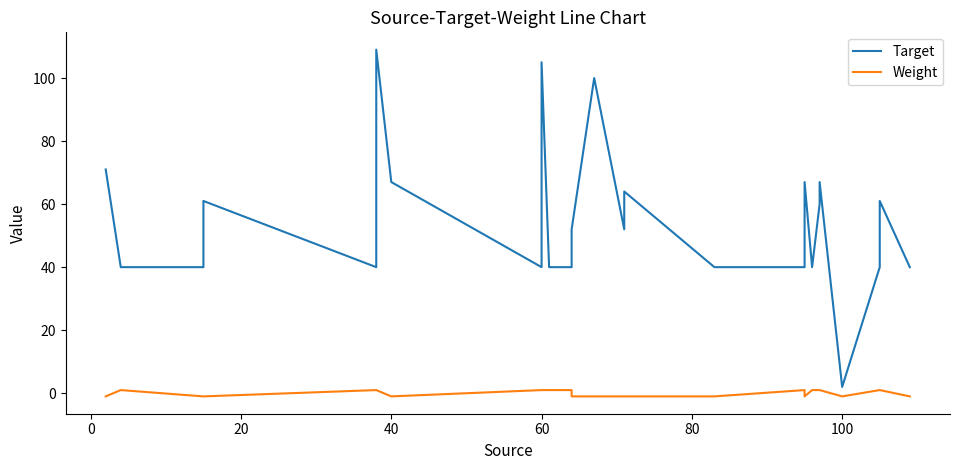

The Weight series shows 0 at 21. True or false?

False